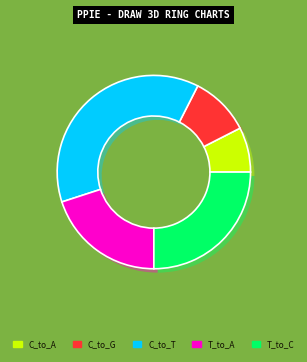

What is the ratio of the value at T_to_C to the value at C_to_A?

3.3